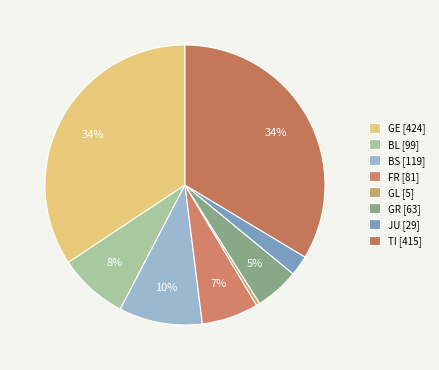

Which has a higher value, BS or TI?

TI